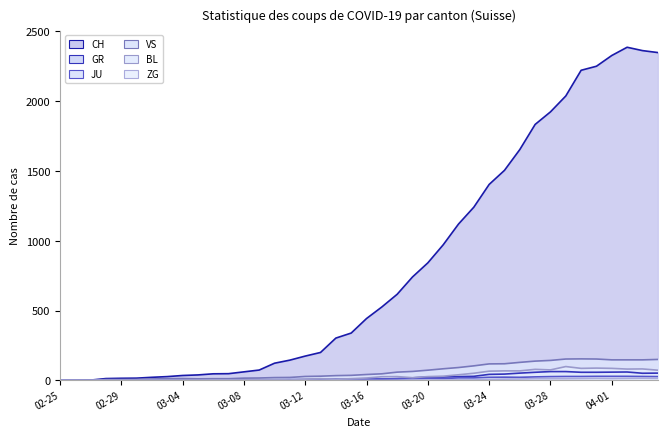

What is the difference between the CH values at 03-08 and 03-20?

781